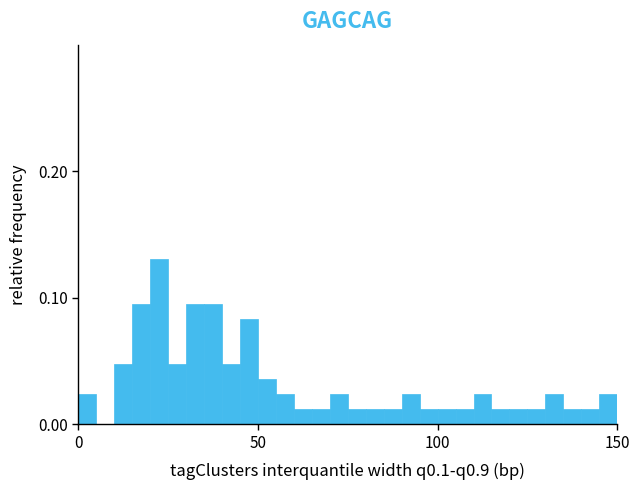

Read against the x-axis, roughly where is the centre of the tallest bar?

25